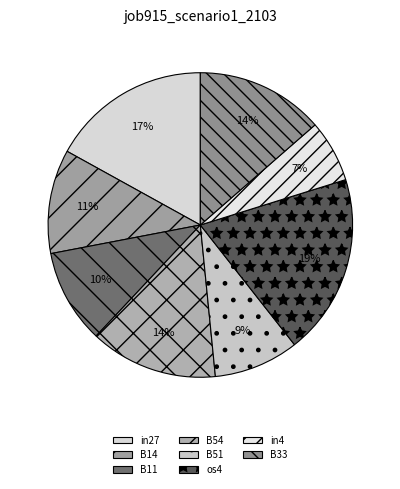

The in4 slice represents 1% of the pie. True or false?

False